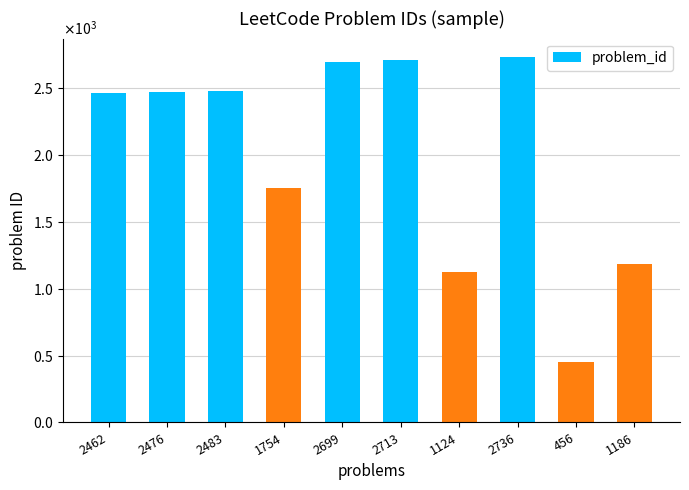

True or false: the data shows 2736 at 2736.

True